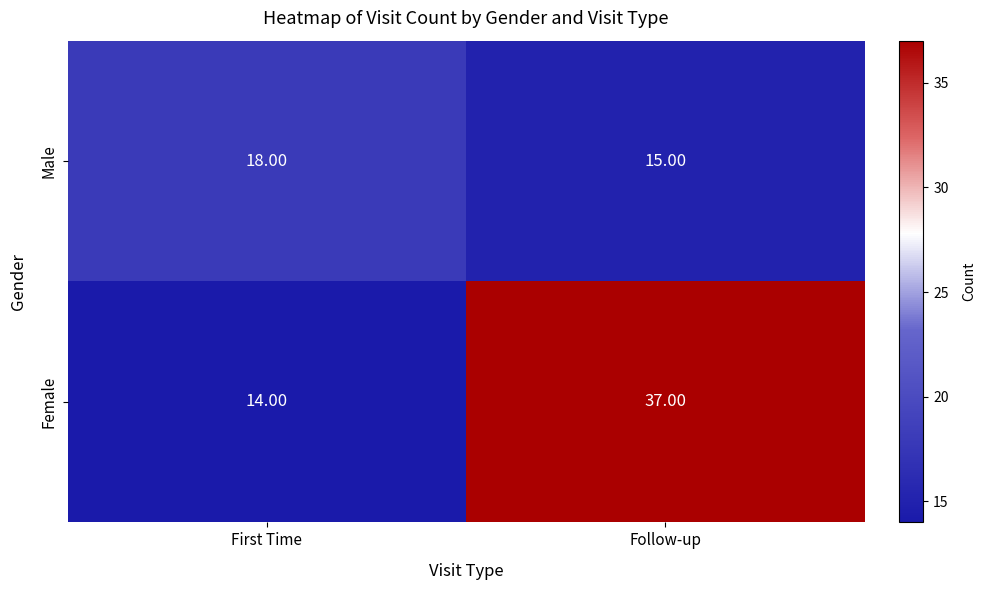

What is the difference between the highest and lowest values at First Time?

4